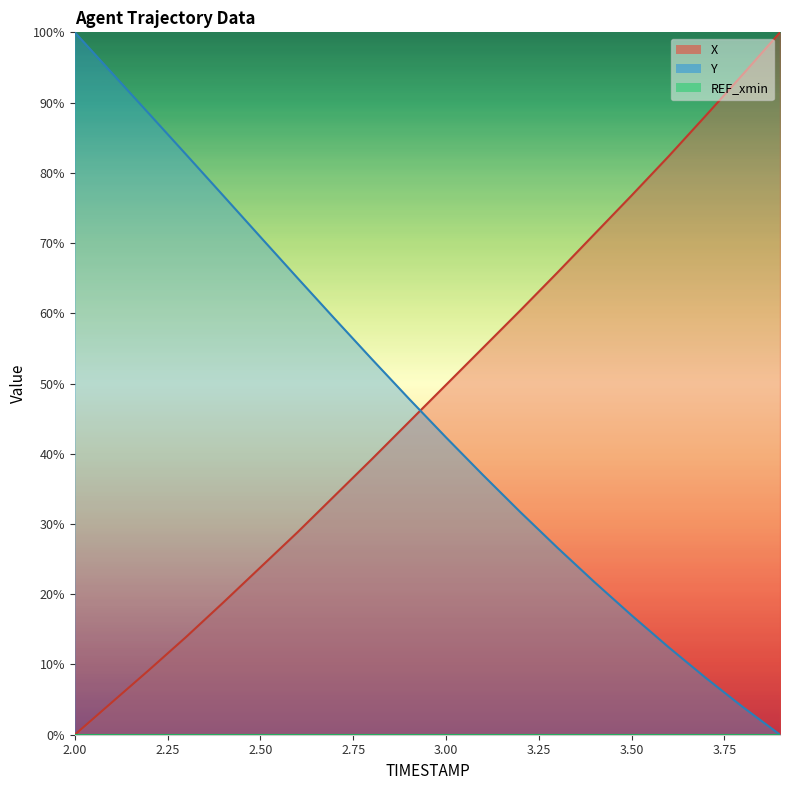

Is it true that X equals 50.9 at 3.50?

False